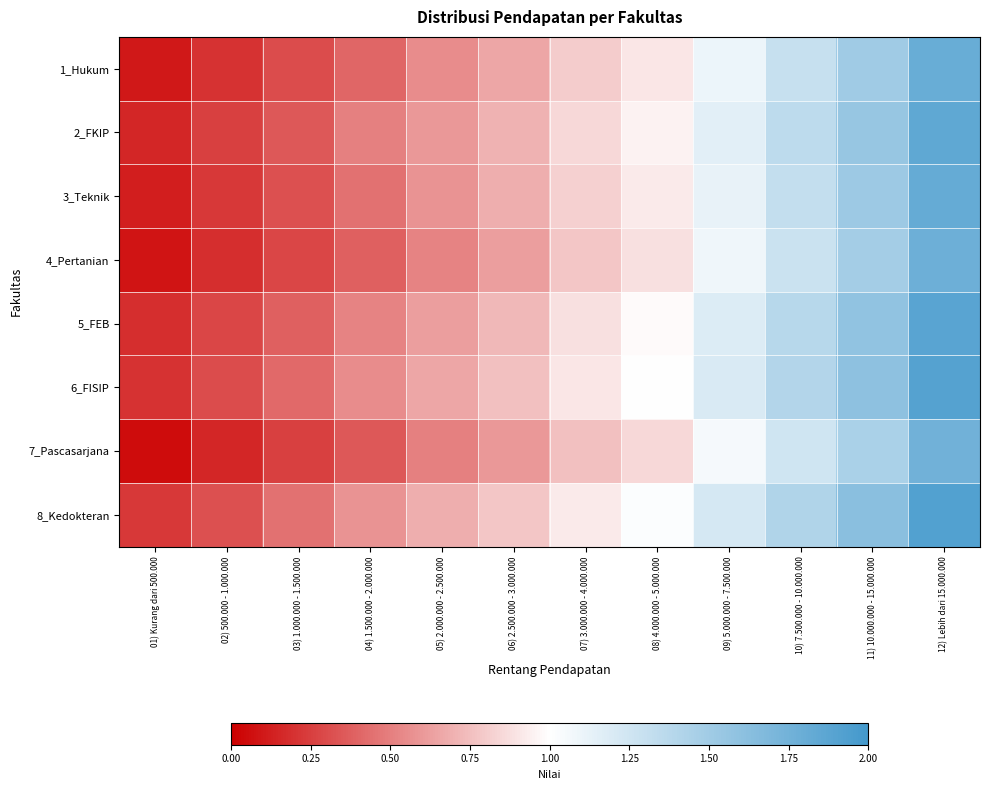

Rank the series at 03) 1.000.000 - 1.500.000 from highest to lowest value.

8_Kedokteran, 6_FISIP, 5_FEB, 2_FKIP, 3_Teknik, 1_Hukum, 4_Pertanian, 7_Pascasarjana